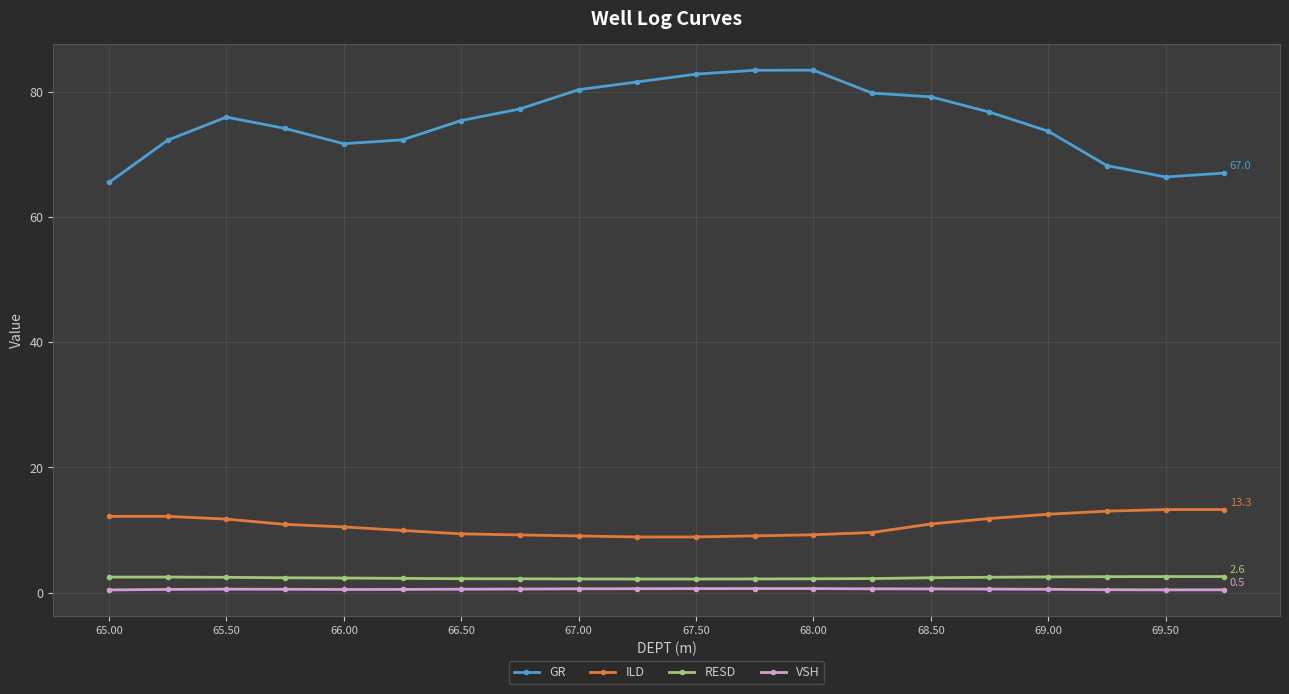

What are all the series names shown in the legend?

GR, ILD, RESD, VSH